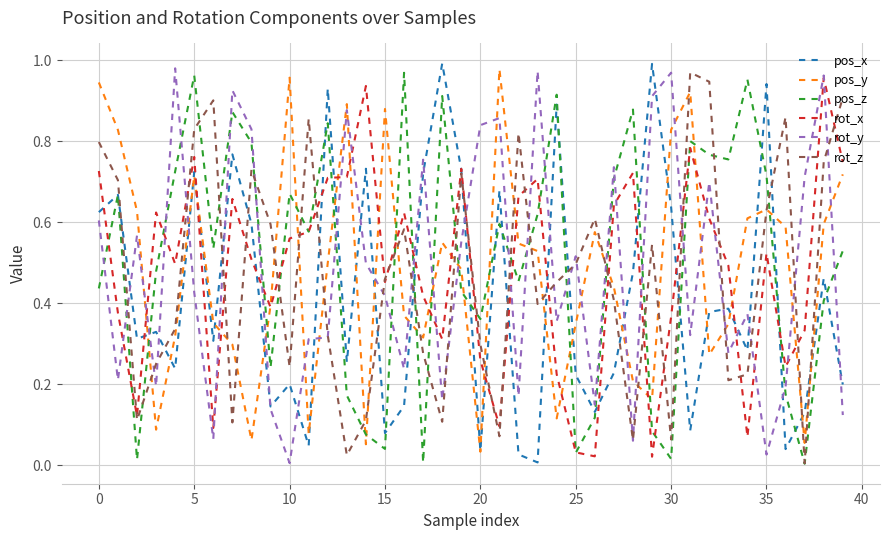

What are all the series names shown in the legend?

pos_x, pos_y, pos_z, rot_x, rot_y, rot_z